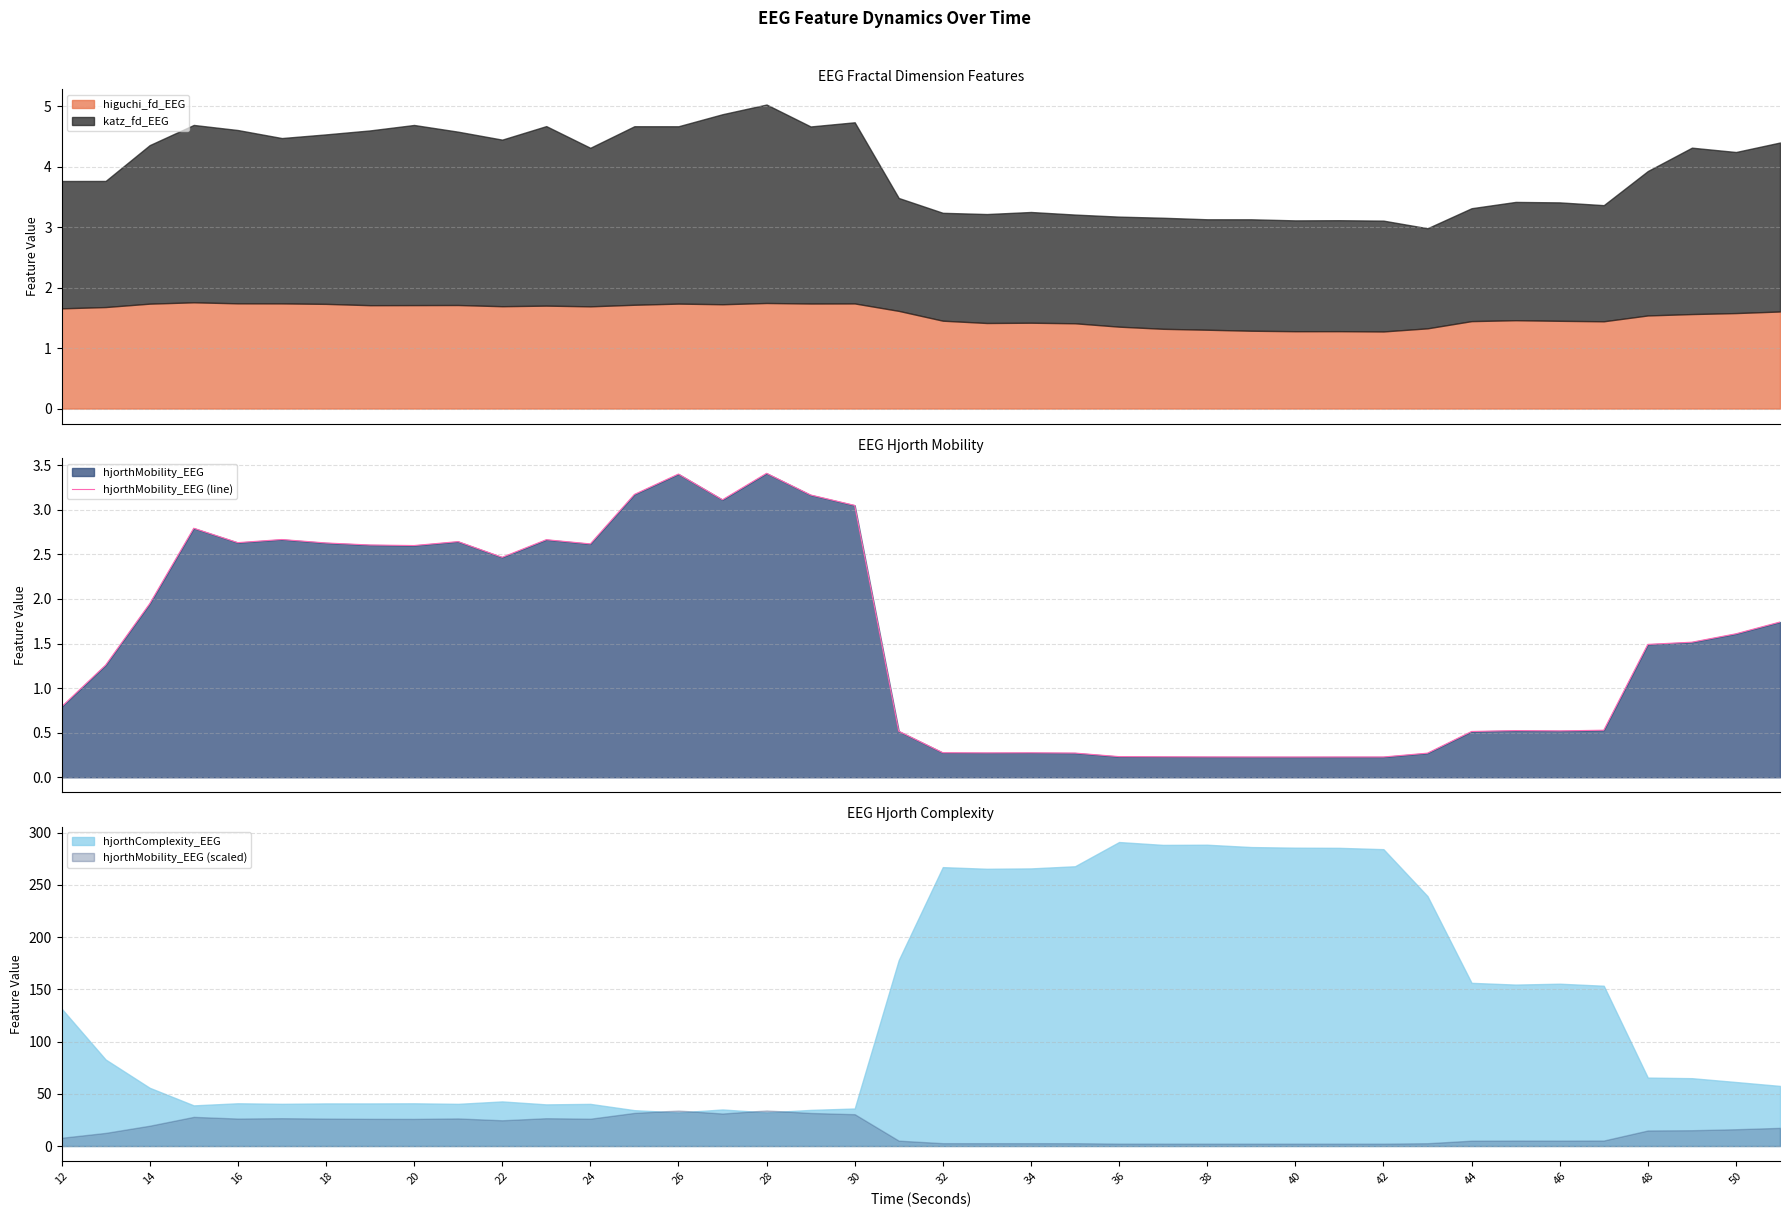

What is the minimum value for higuchi_fd_EEG?

1.3